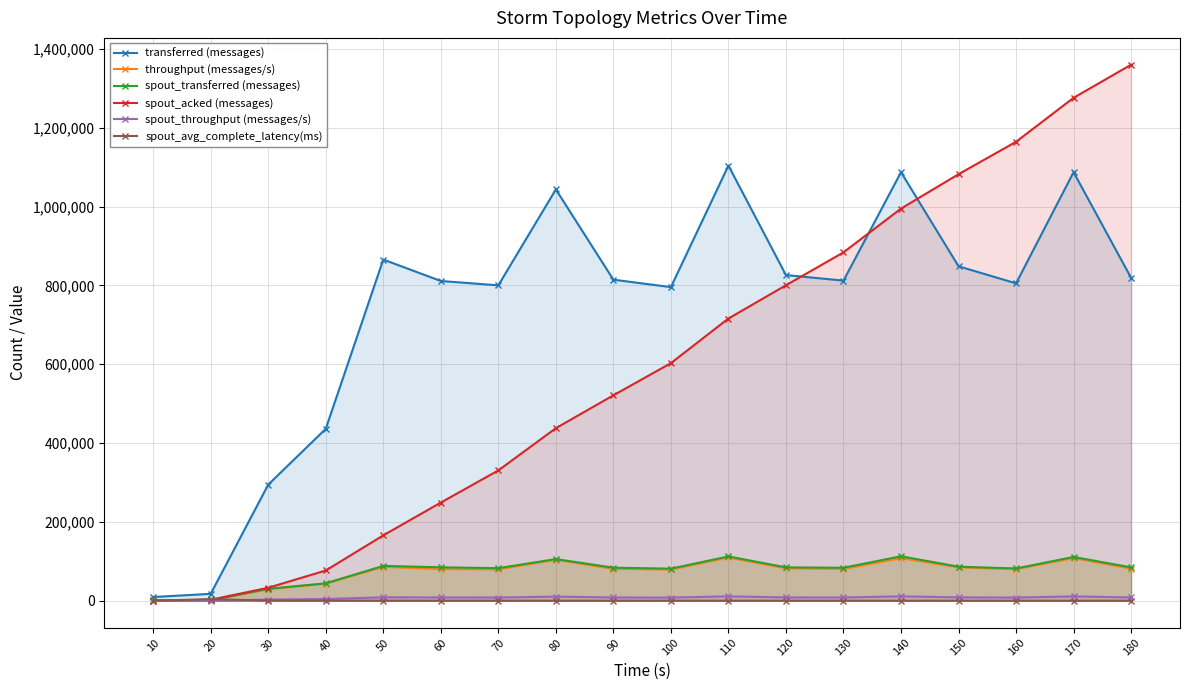

At how many categories does at least one series exceed 1161713?

3